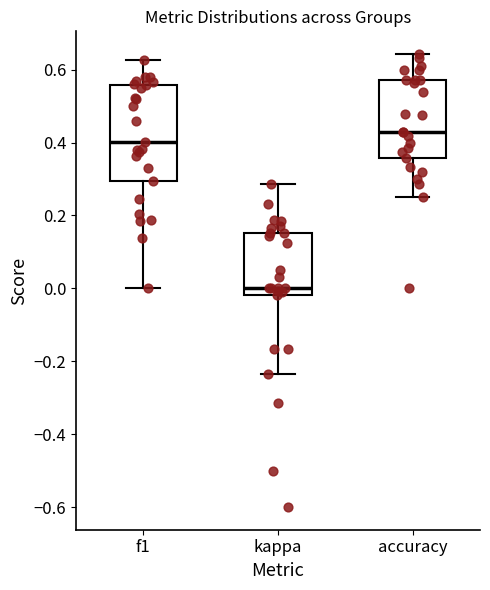

Reading left to right, transcribe this box plot: for each box, give where its median line is, the range the box spans, and where its two whiskers end, as read against the y-axis. The values are not printed on the chart, so give them approximately, as read against the axis.

f1: median 0.40, box 0.30 to 0.56, whiskers 0.00 to 0.62
kappa: median 0.00, box -0.02 to 0.16, whiskers -0.24 to 0.28
accuracy: median 0.42, box 0.36 to 0.58, whiskers 0.26 to 0.64